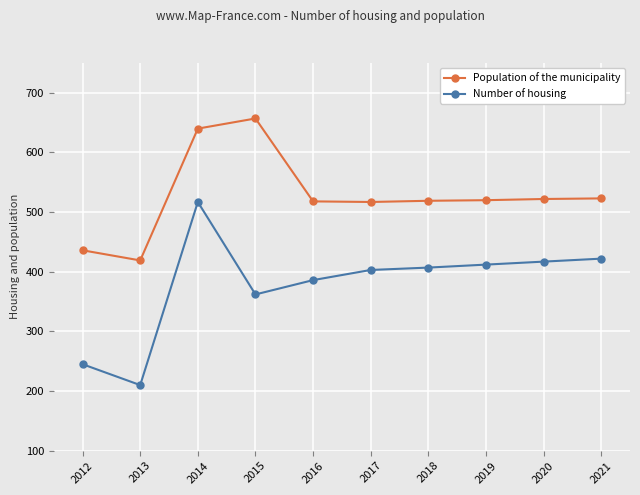

What is the difference between the maximum and minimum values in the Population of the municipality series?

238